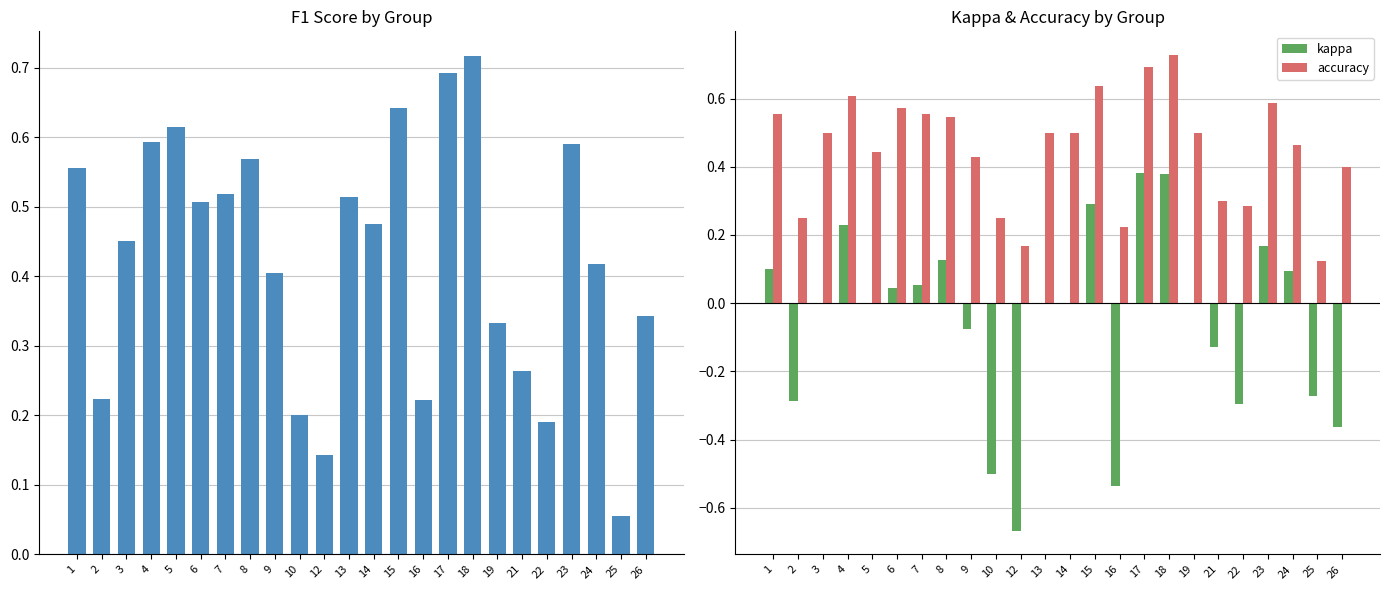

Which series has the largest total across all categories?

accuracy